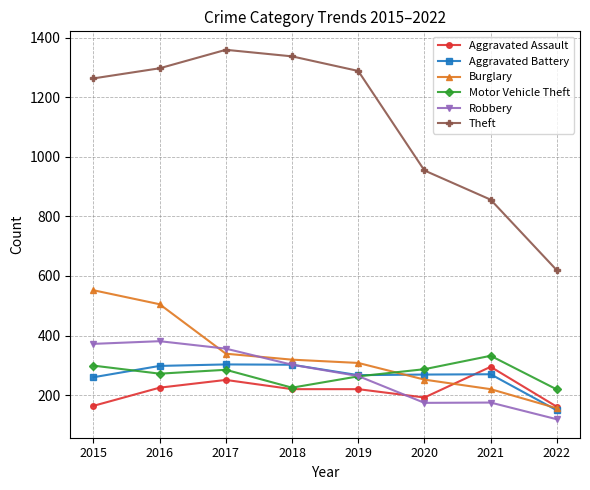

At which category is the sum across all series the highest?

2016